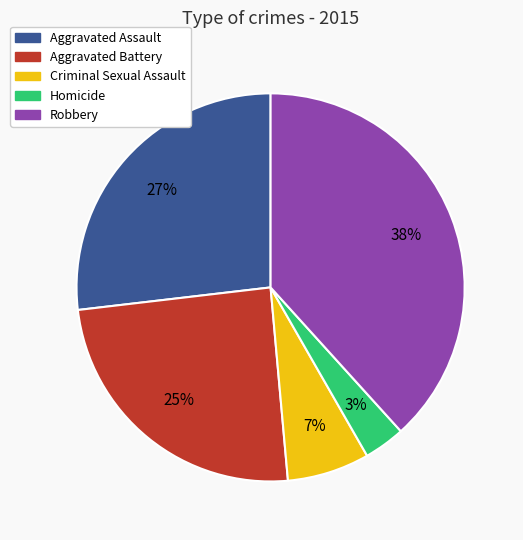

How many slices are in this pie chart?

5